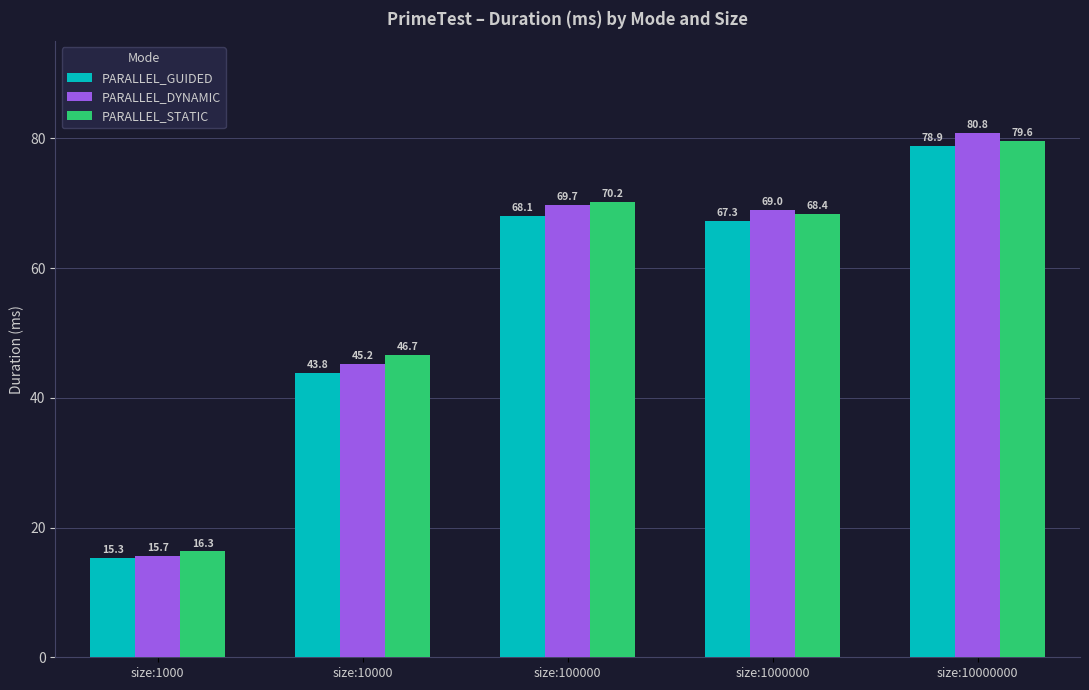

What is the sum of the PARALLEL_STATIC values at size:1000 and size:100000?

86.6